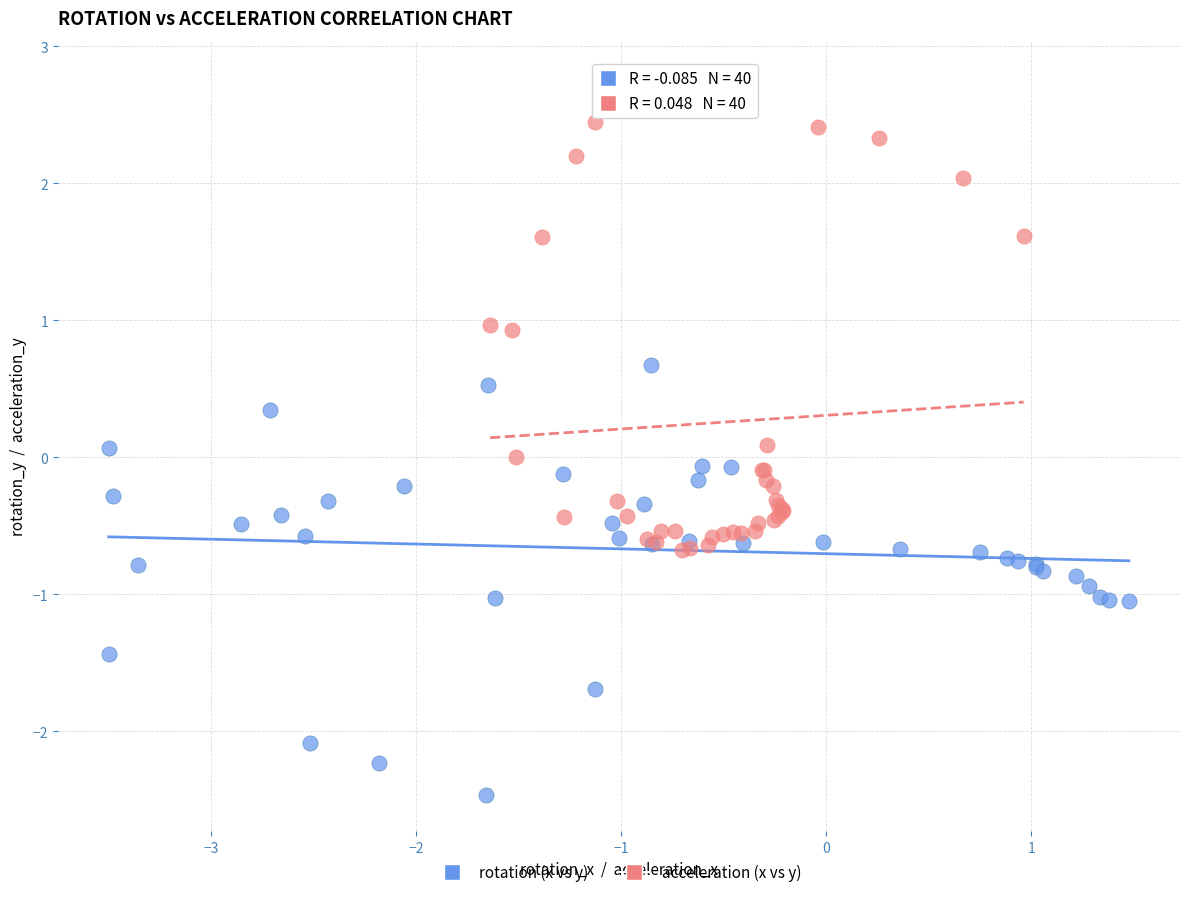

Which series reaches the minimum Y coordinate?

rotation (x vs y)